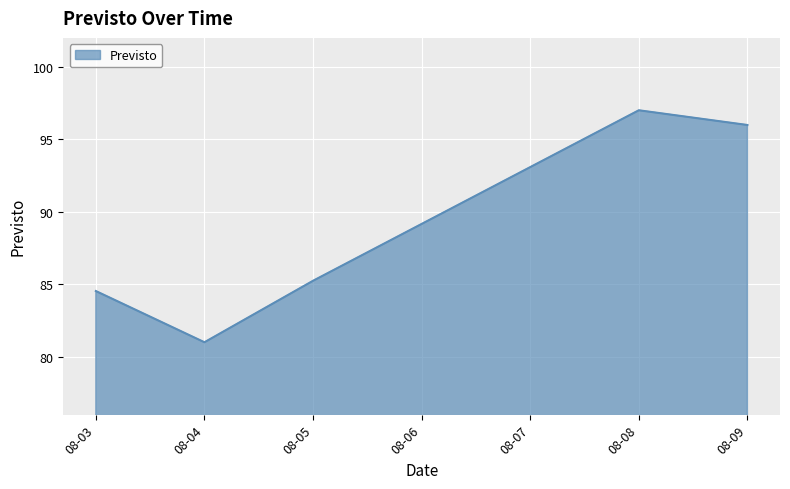

Count the number of values greater than 85.

3